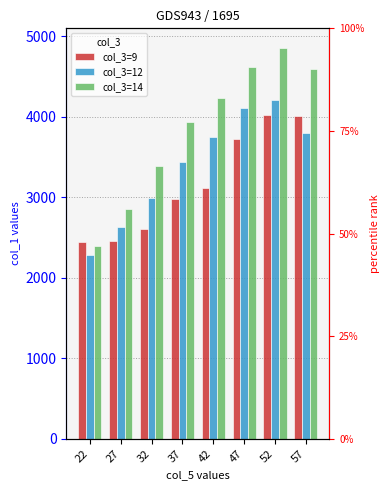

What is the lowest value of the col_3=12 series?

2281